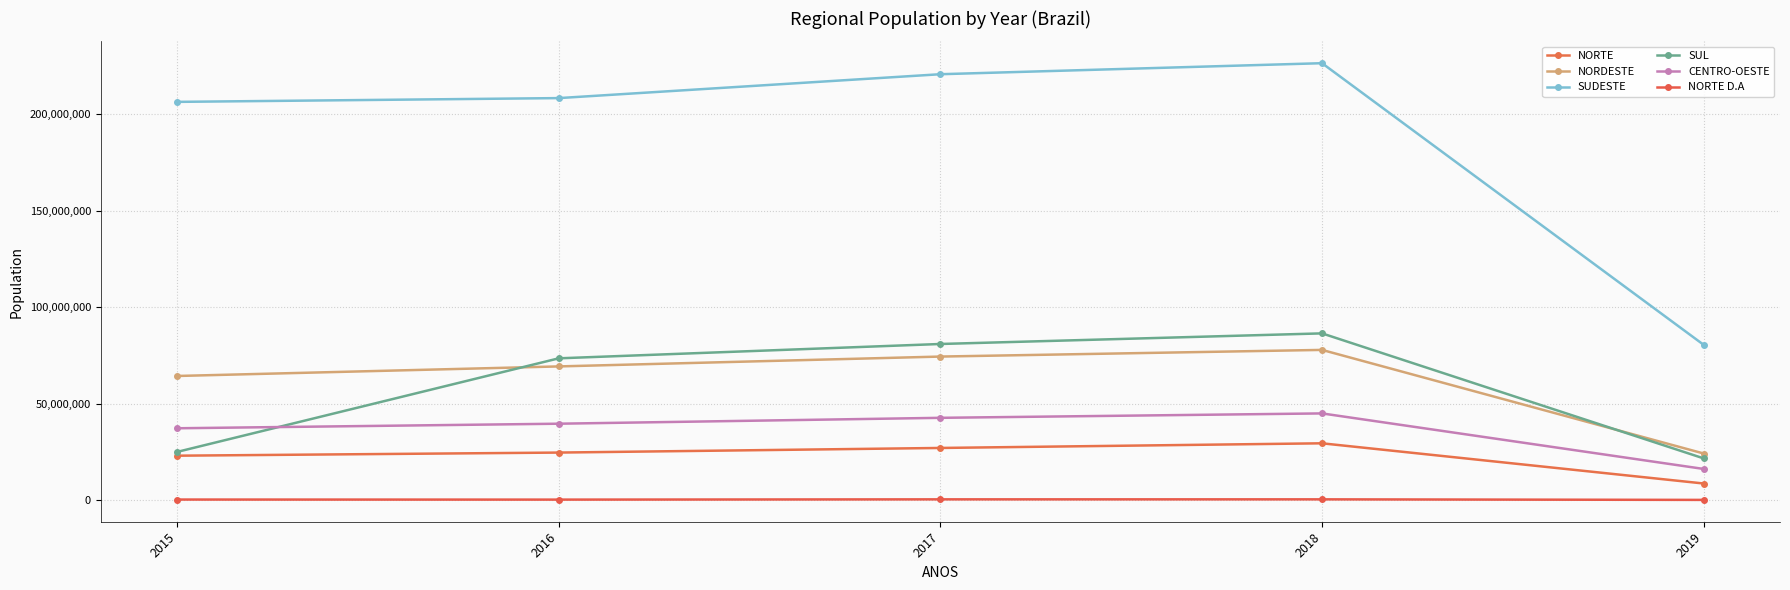

Count the number of data series in this chart.

6